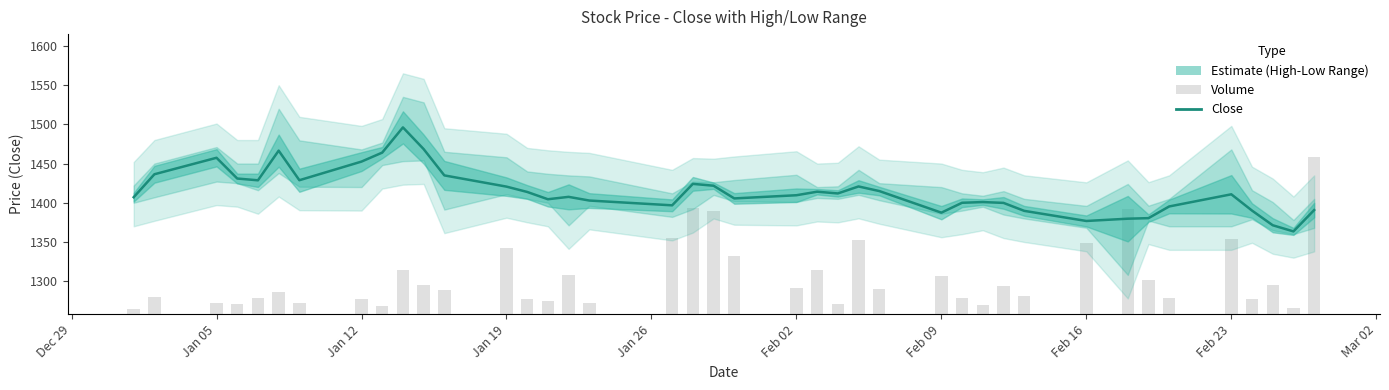

How many values are below 1410?

20